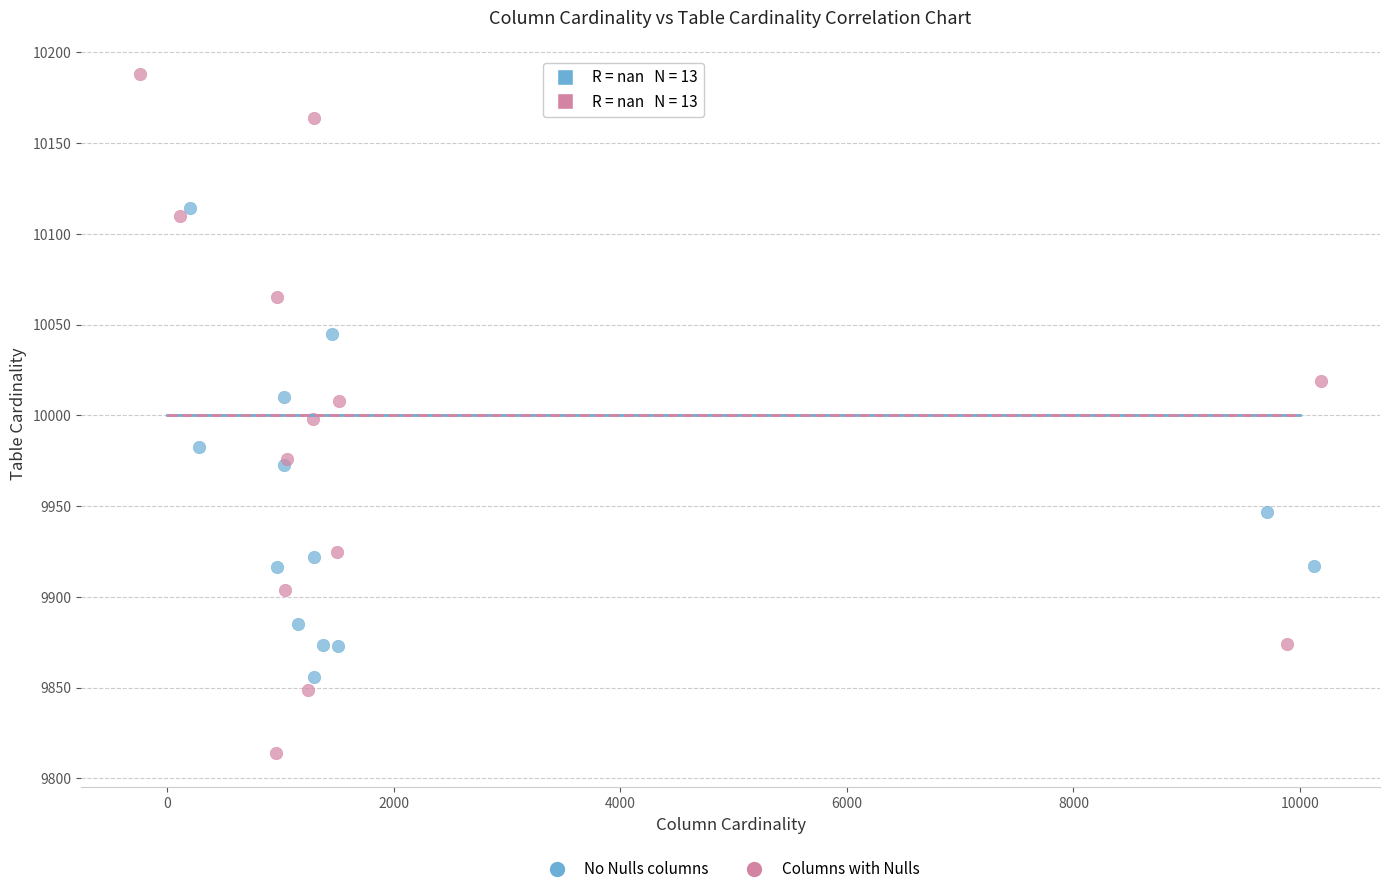

Which series has the largest Y range (max minus min)?

Columns with Nulls